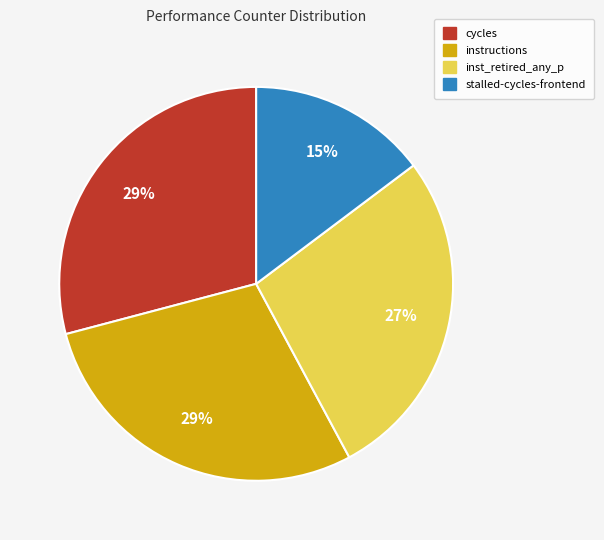

Is there a majority slice in this chart?

No